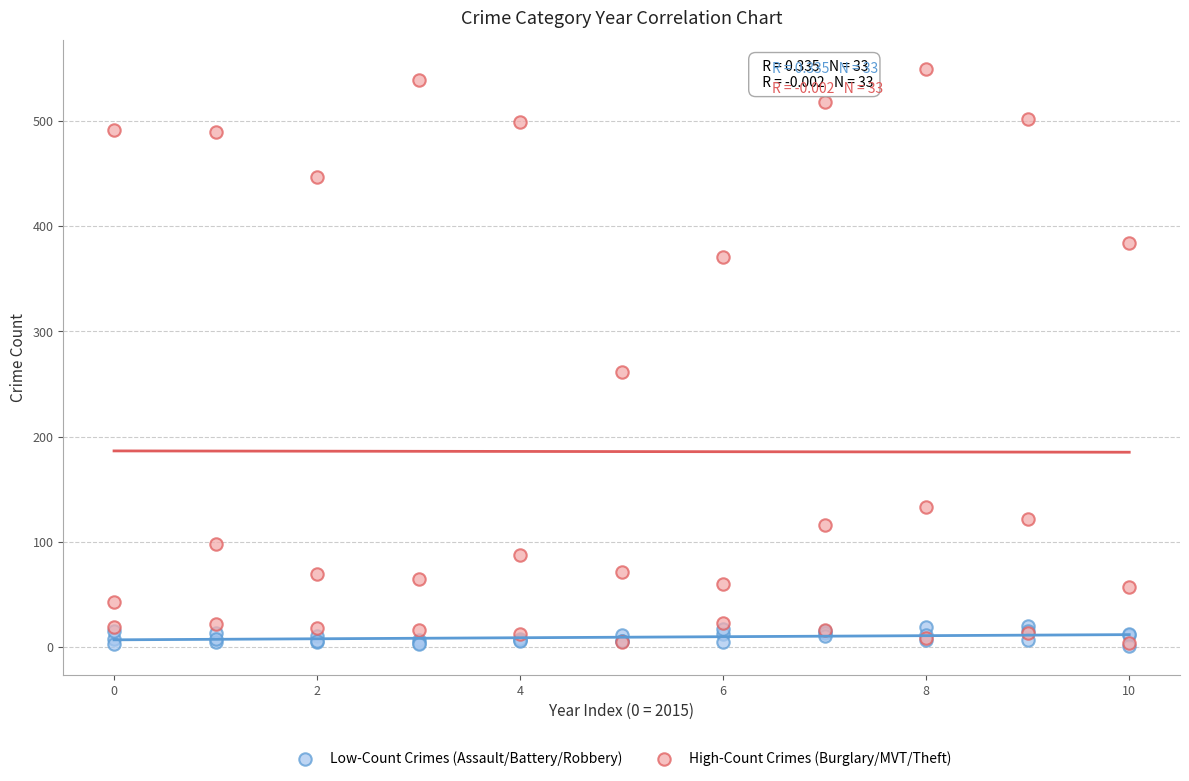

Which series reaches the maximum Y coordinate?

High-Count Crimes (Burglary/MVT/Theft)